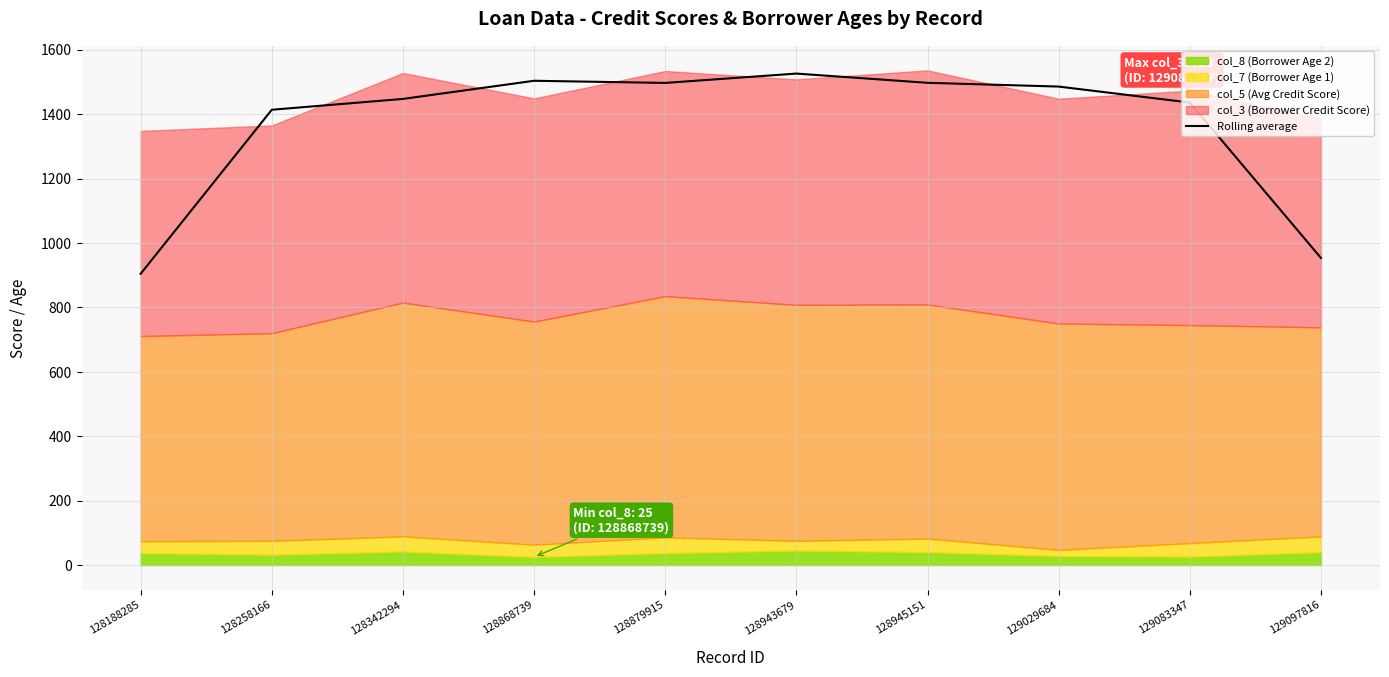

What is the minimum value for Rolling average?

904.3